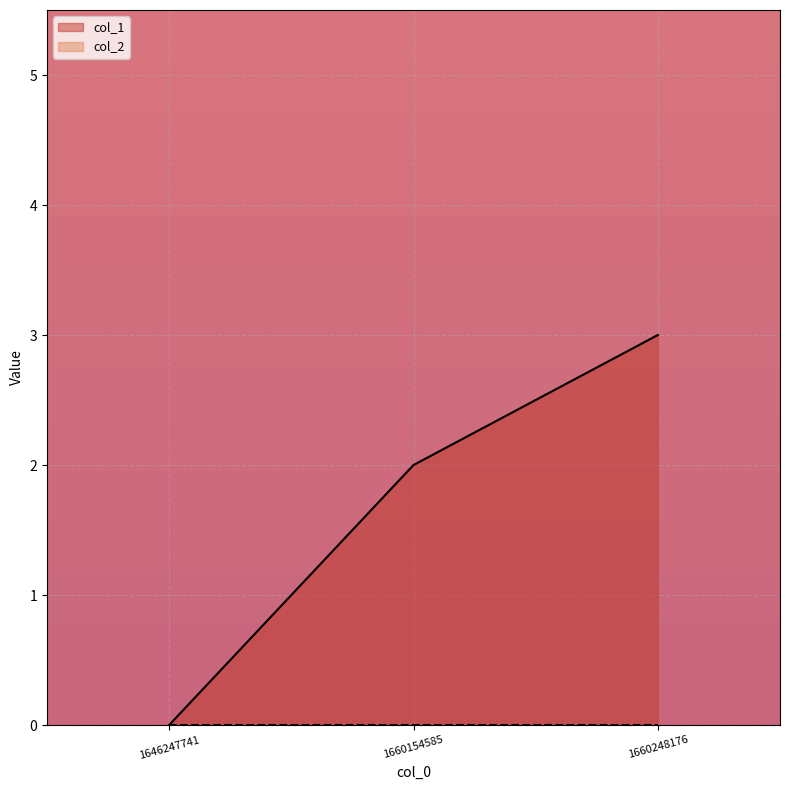

How many values are above zero?

2